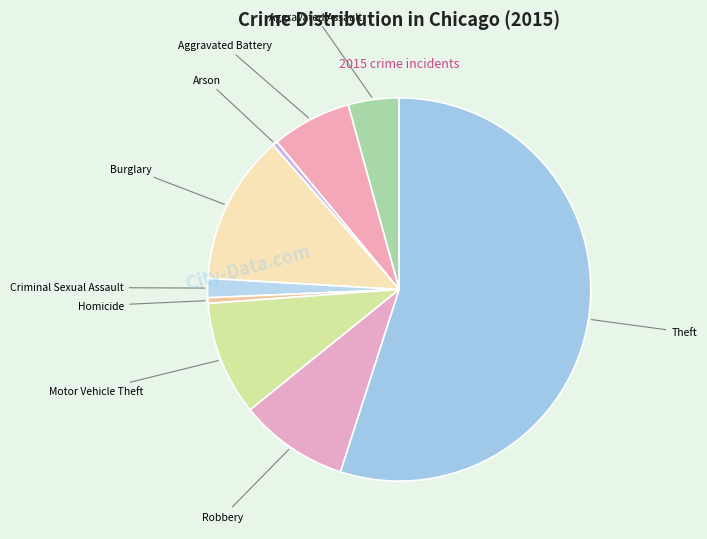

How many slices are in this pie chart?

9